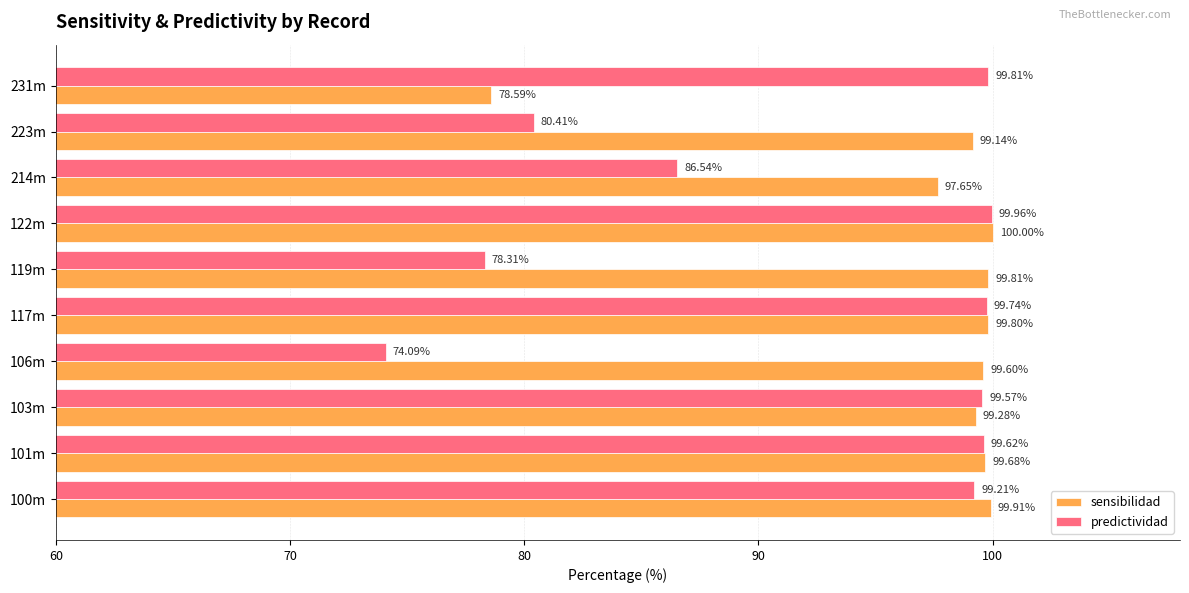

How many series are shown in this chart?

2